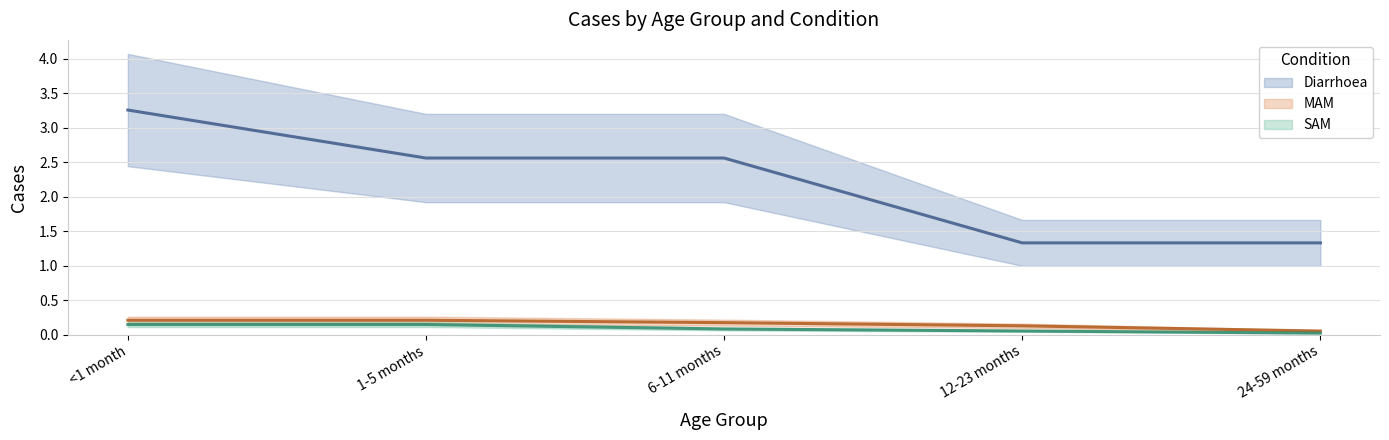

Which label corresponds to the smallest value in the chart?

24-59 months